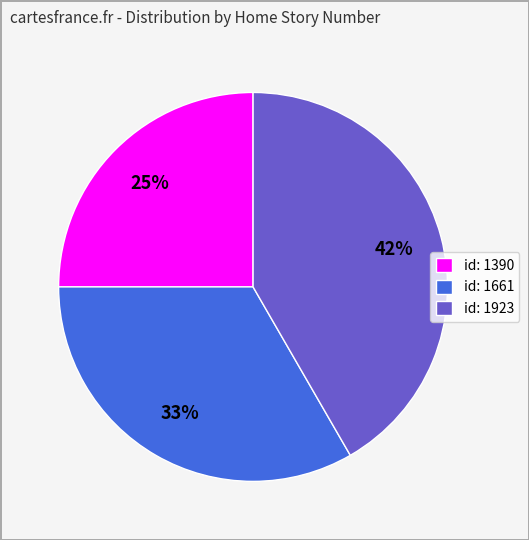

How many segments does this pie chart have?

3